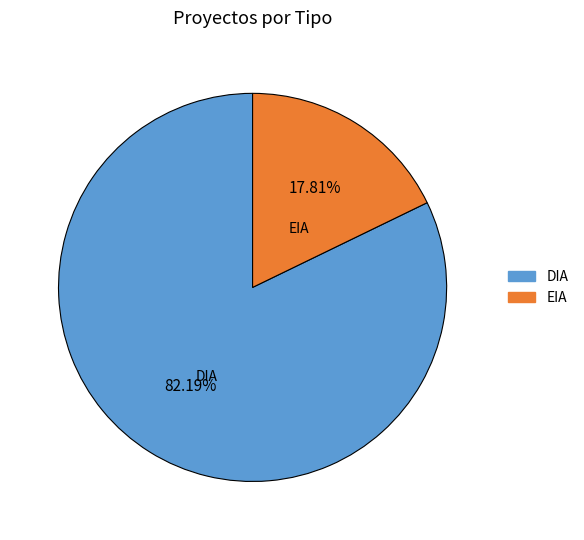

Between DIA and EIA, which is larger?

DIA